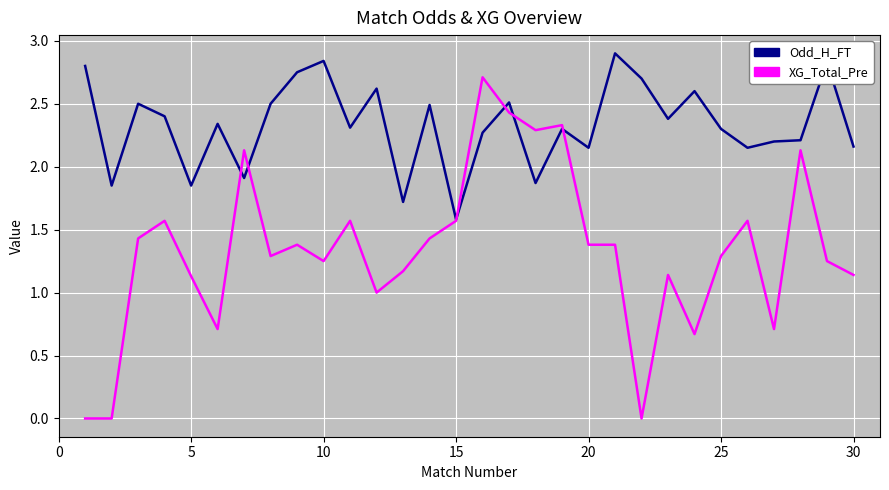

Rank the series by their average value, from lowest to highest.

XG_Total_Pre, Odd_H_FT